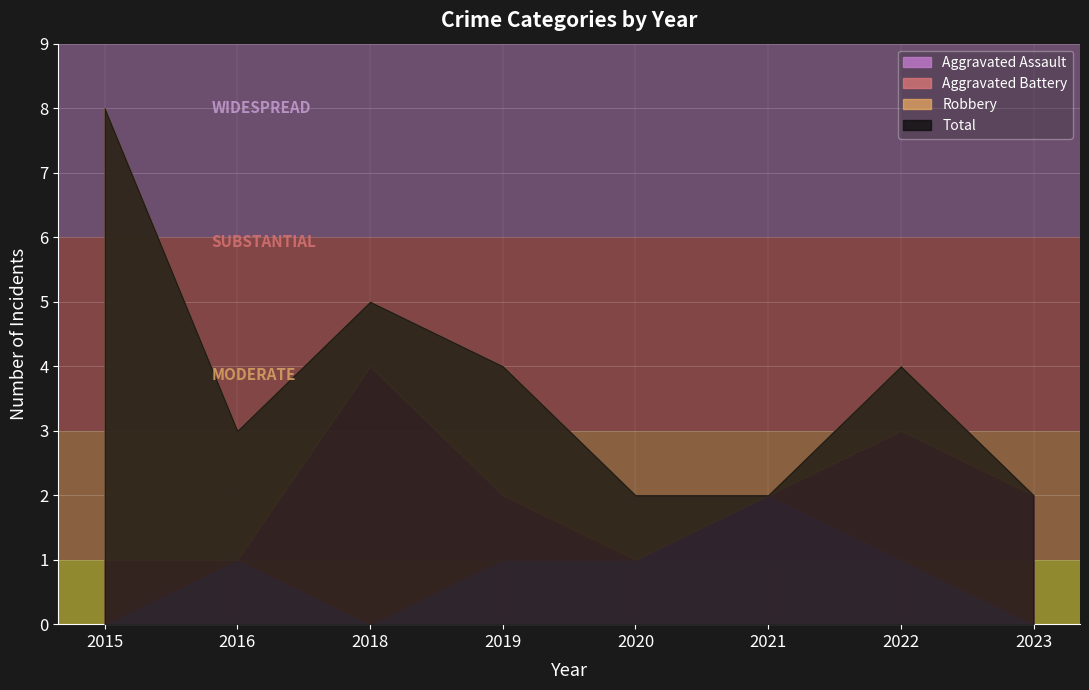

Reading left to right, what are all the values shown in this chart?

Aggravated Assault: 0	1	0	1	1	2	1	0
Aggravated Battery: 1	0	4	1	0	0	2	2
Robbery: 7	2	1	2	1	0	1	0